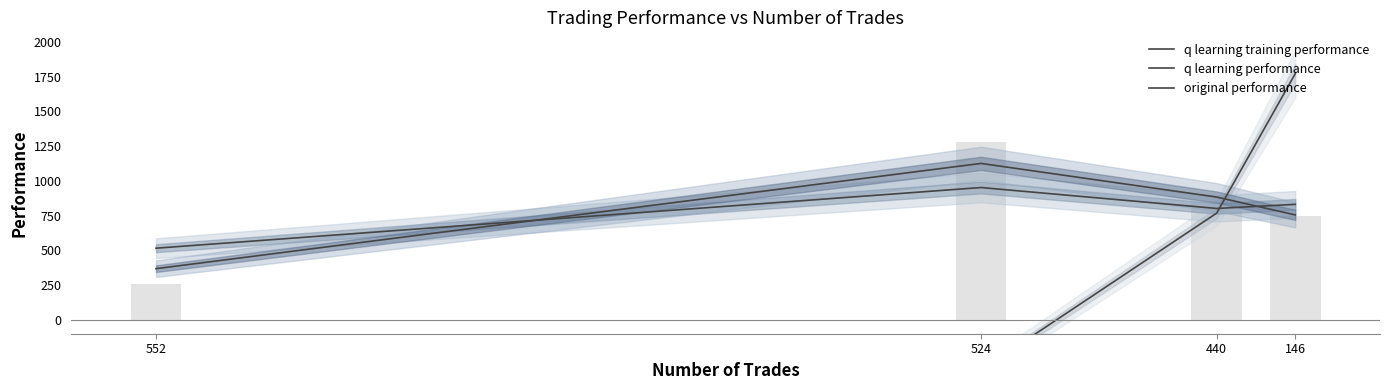

What are all the series names shown in the legend?

q learning training performance, q learning performance, original performance